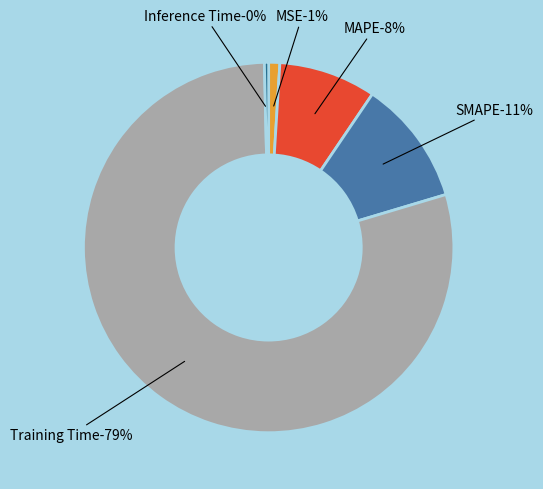

Combined, what portion of the pie is SMAPE and Training Time?

90.2%